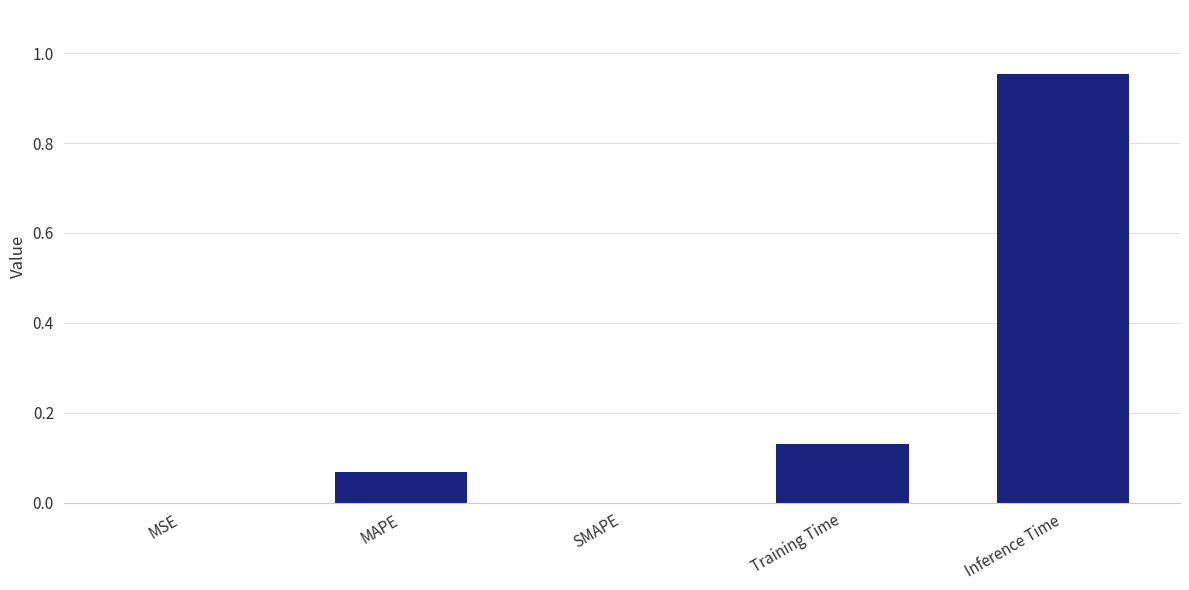

Are the bars horizontal?

No